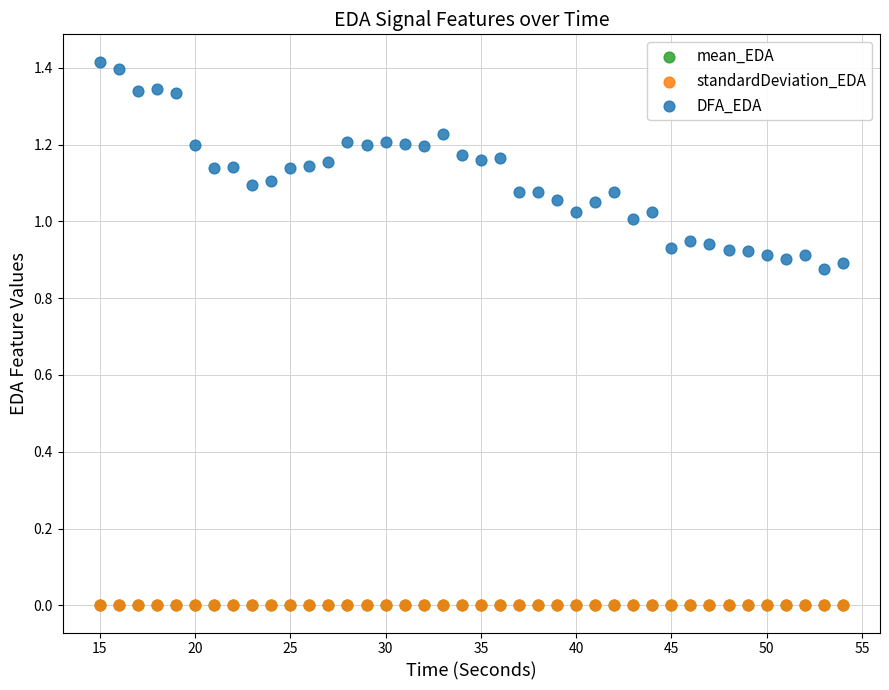

Which series reaches the maximum Y coordinate?

DFA_EDA